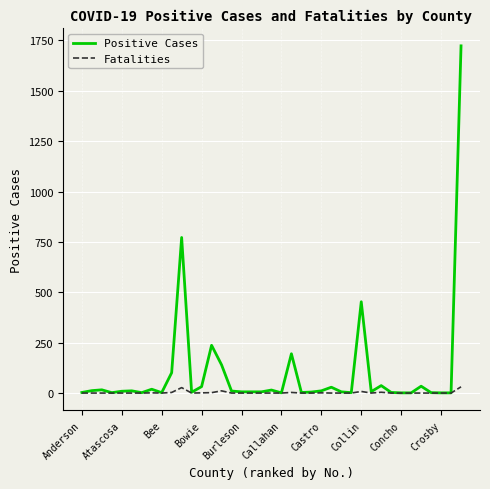

Which series has the largest total across all categories?

Positive Cases